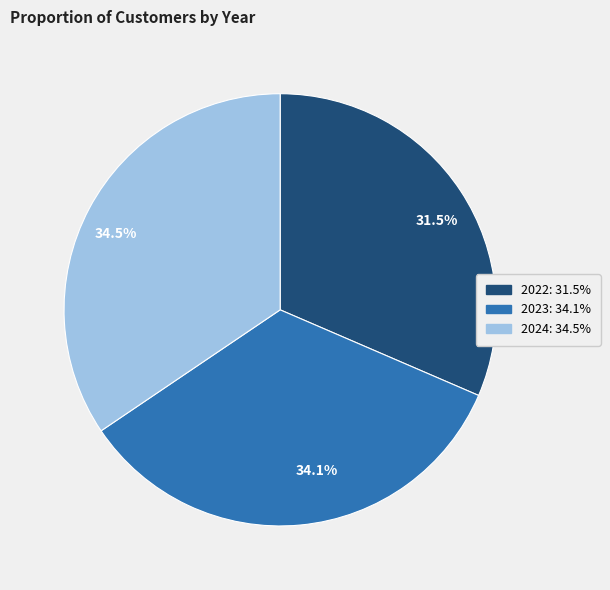

What is the total percentage of 34.1% and 31.5%?

65.5%